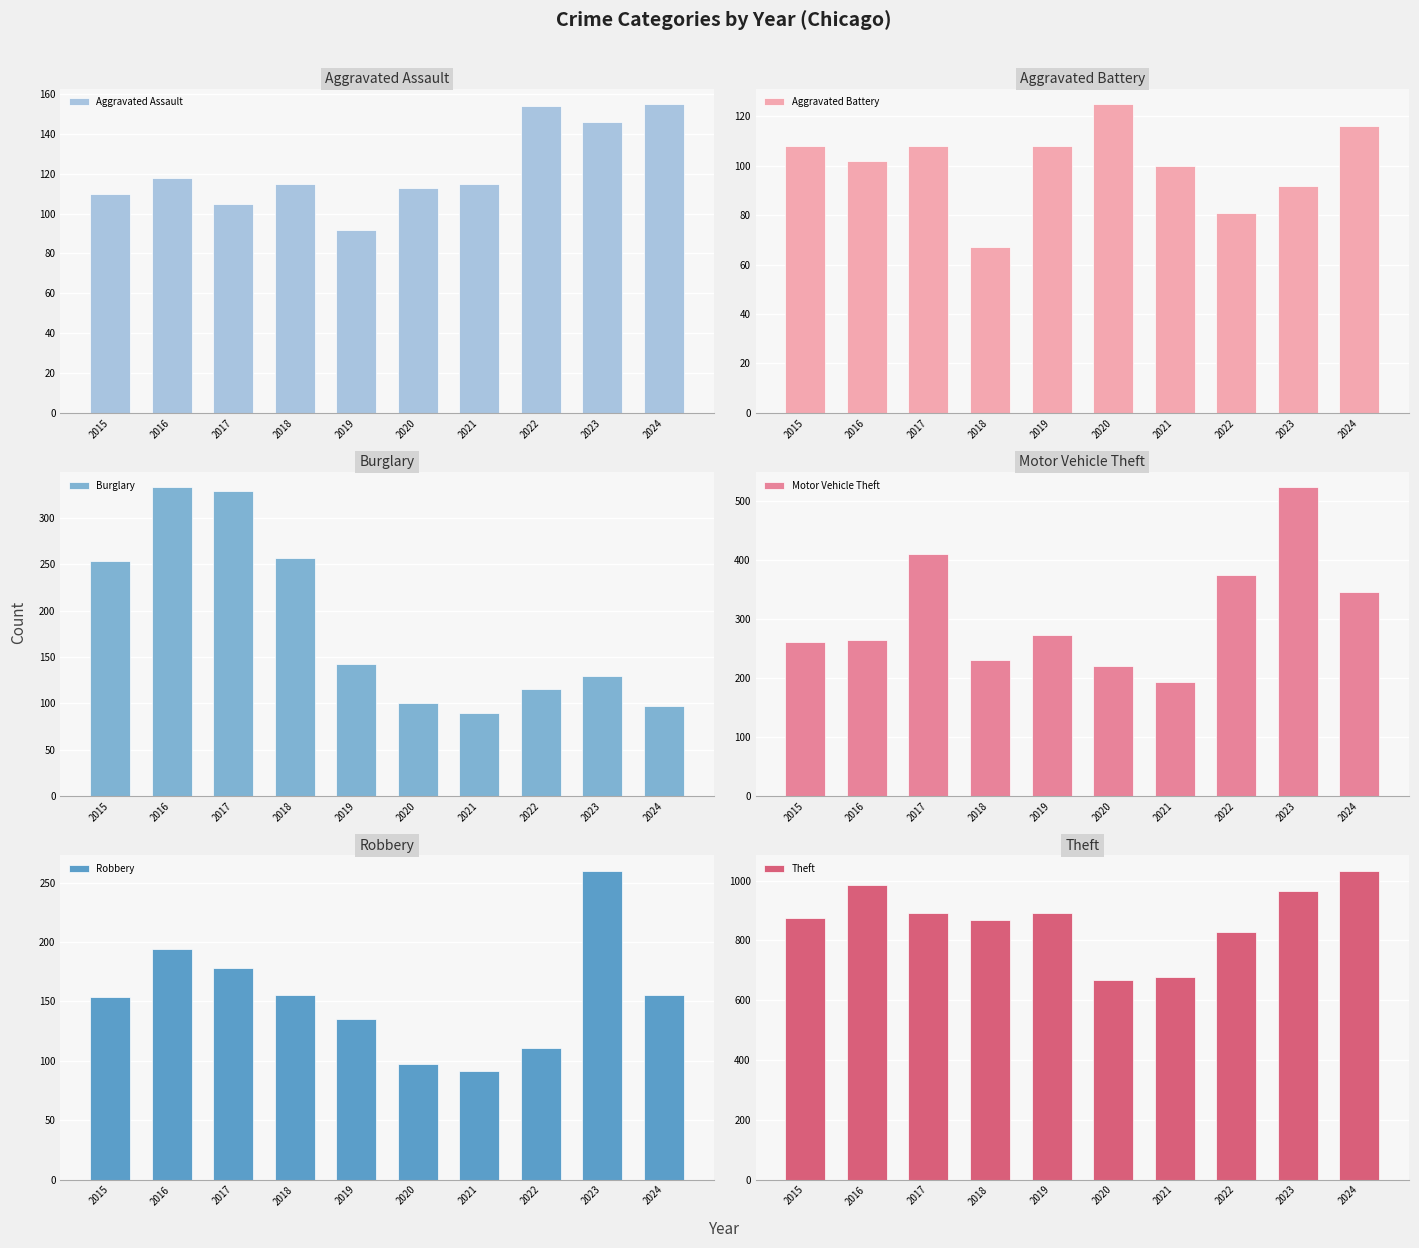

What is the average value of the Burglary series?

185